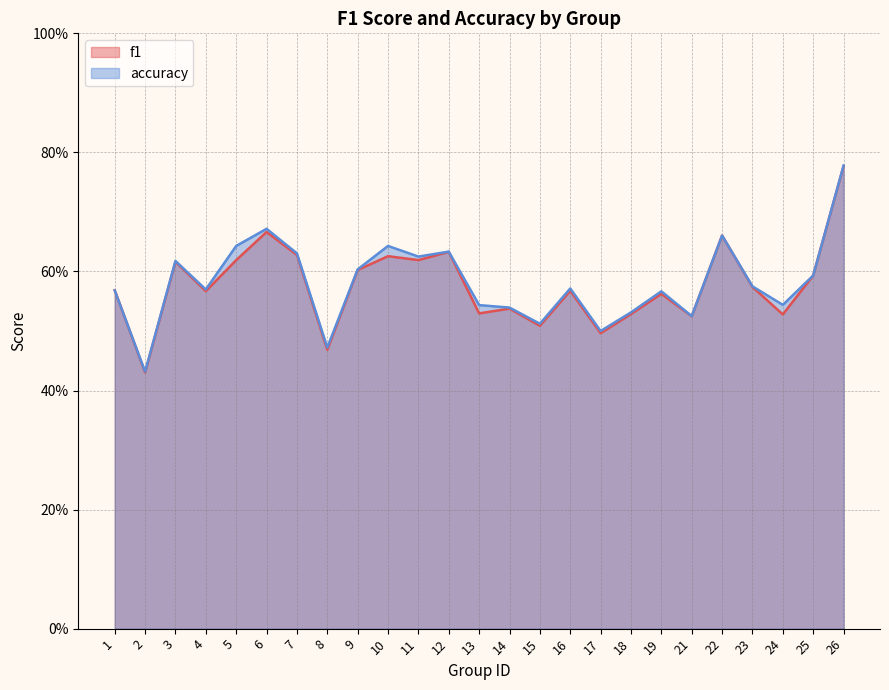

Rank the series at 17 from highest to lowest value.

accuracy, f1